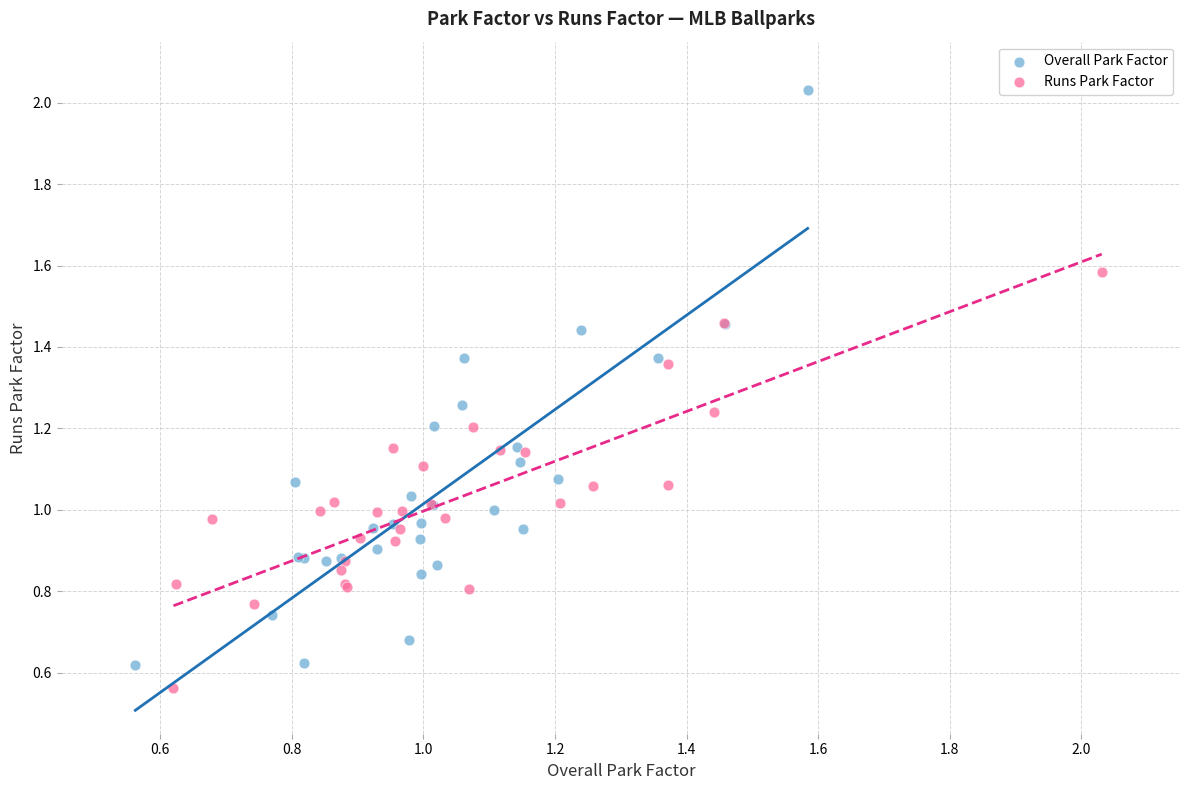

Which series has the widest spread of Y values?

Overall Park Factor